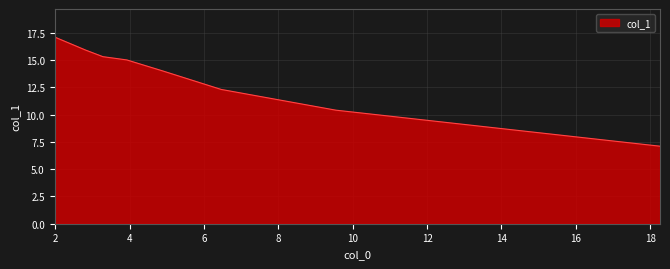

What is the smallest value displayed?

7.1